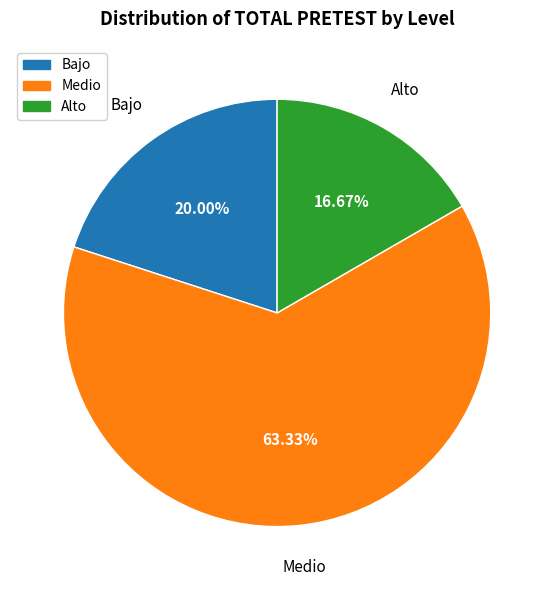

Is the sum of Medio and Bajo greater than half?

Yes